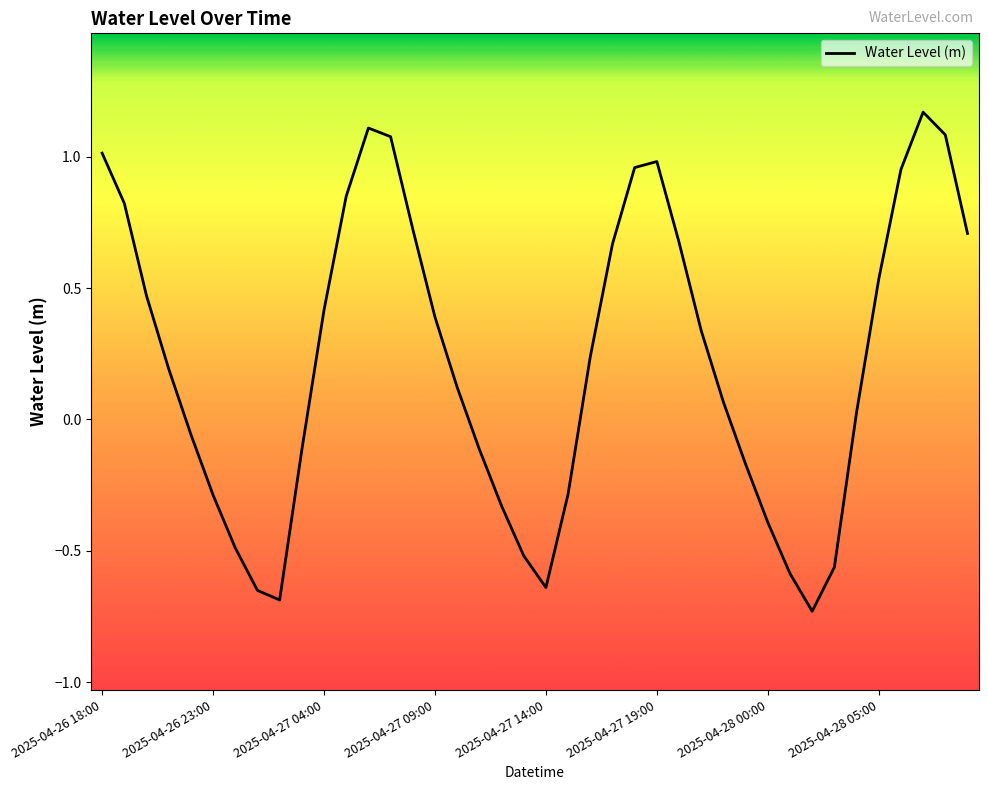

How many negative values are there?

16